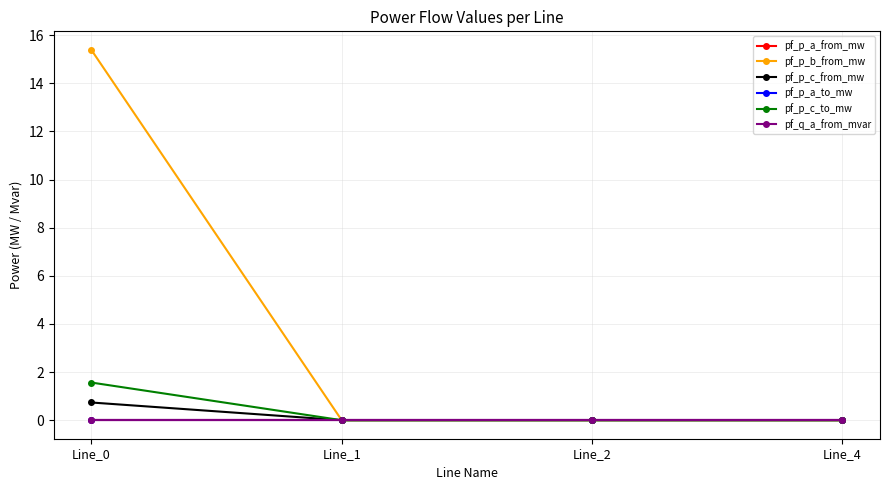

Which series changed the most between Line_1 and Line_4?

pf_p_c_from_mw